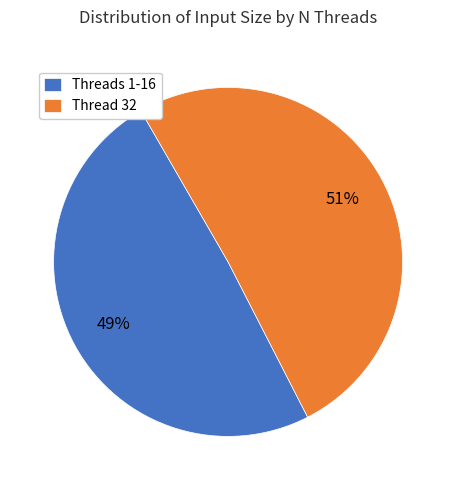

Is there any slice that represents more than half of the pie?

Yes